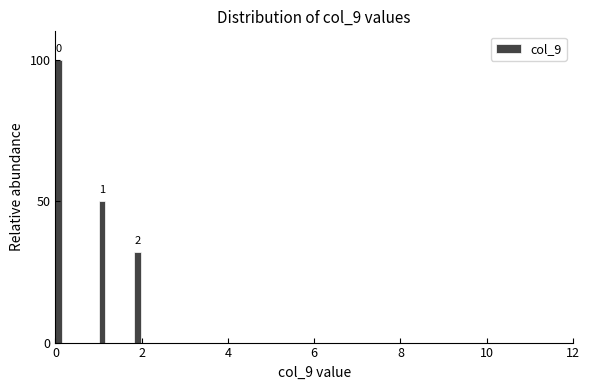

Read against the x-axis, roughly where is the centre of the tallest bar?

0.0